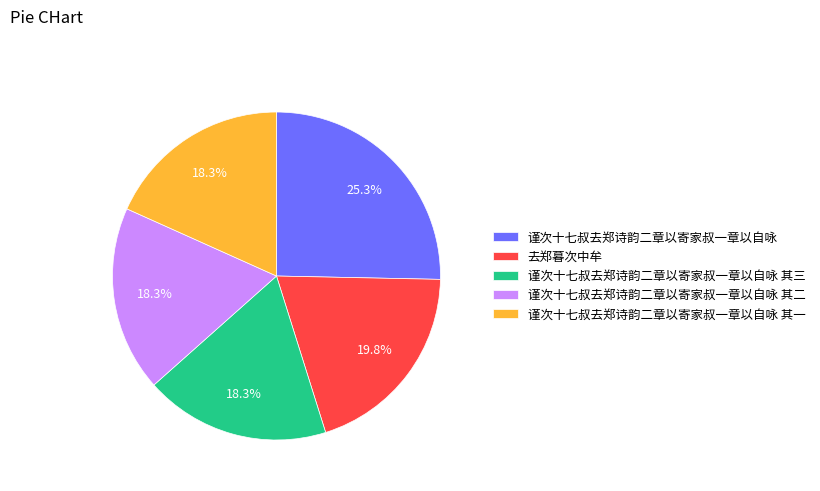

True or false: 谨次十七叔去郑诗韵二章以寄家叔一章以自咏 其二 accounts for 18% of the total.

True